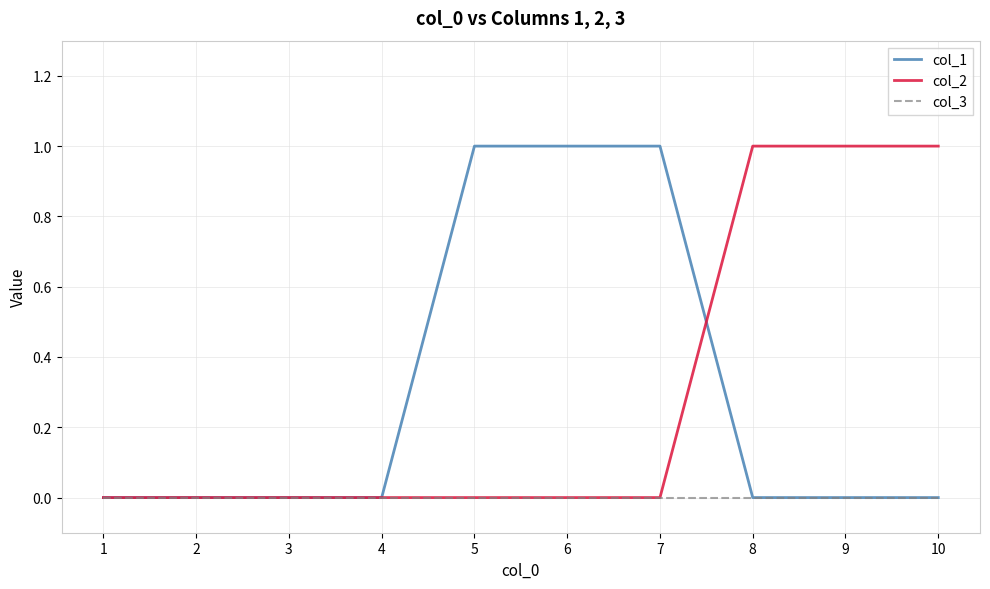

Which series changed the most between 3 and 8?

col_2